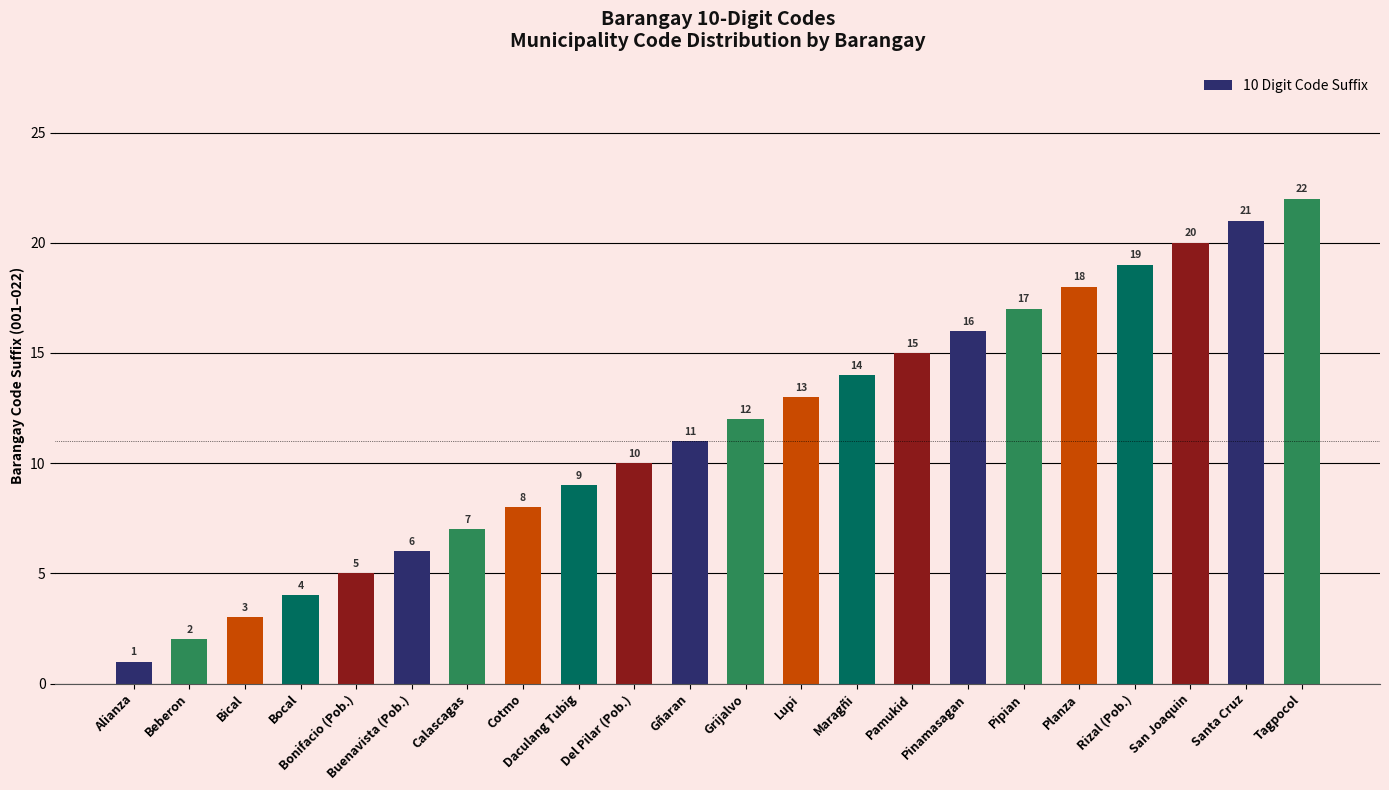

What is the value of the 1st bar from the left?

1